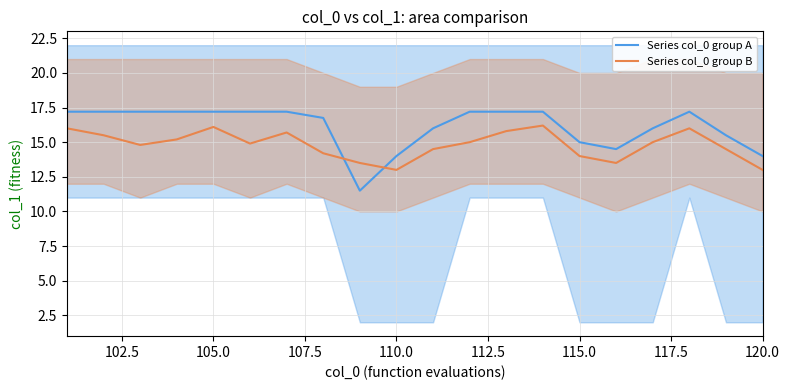

What is the highest value of the Series col_0 group A series?

17.2